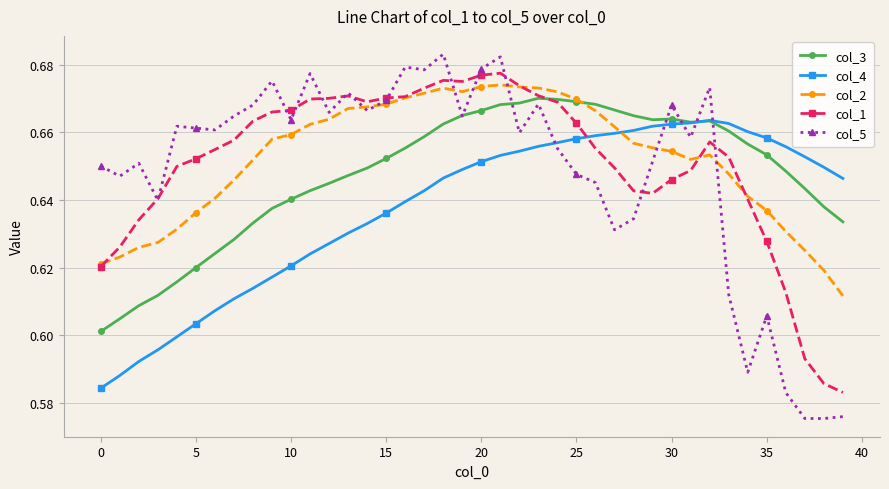

How many col_4 values are between 0 and 1?

40